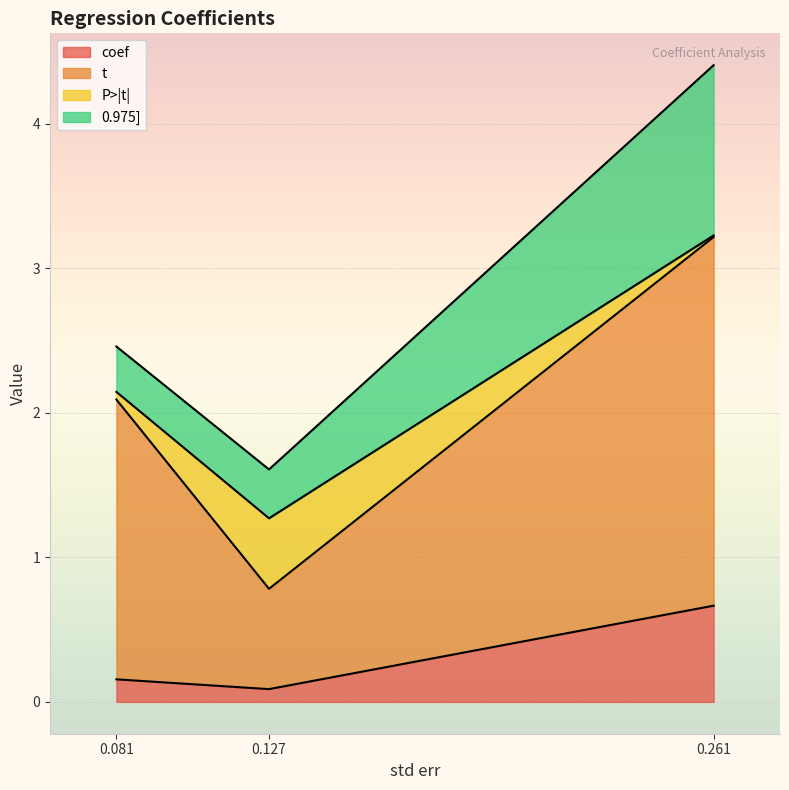

Does the chart display data point markers on the line(s)?

No